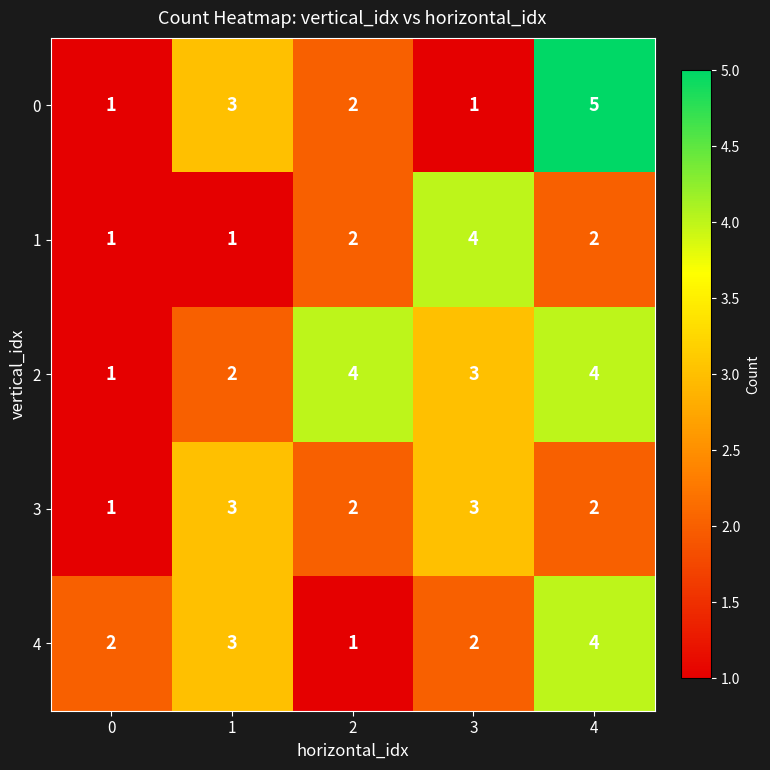

What is the sum of the 4 values at 3 and 0?

4